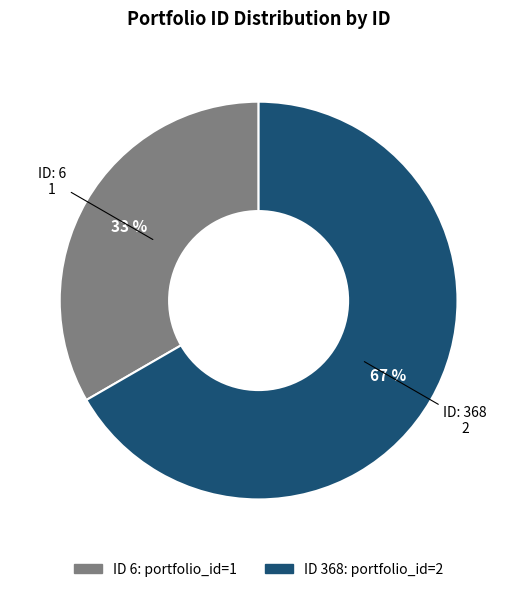

To the nearest percent, what is the average slice percentage?

50%